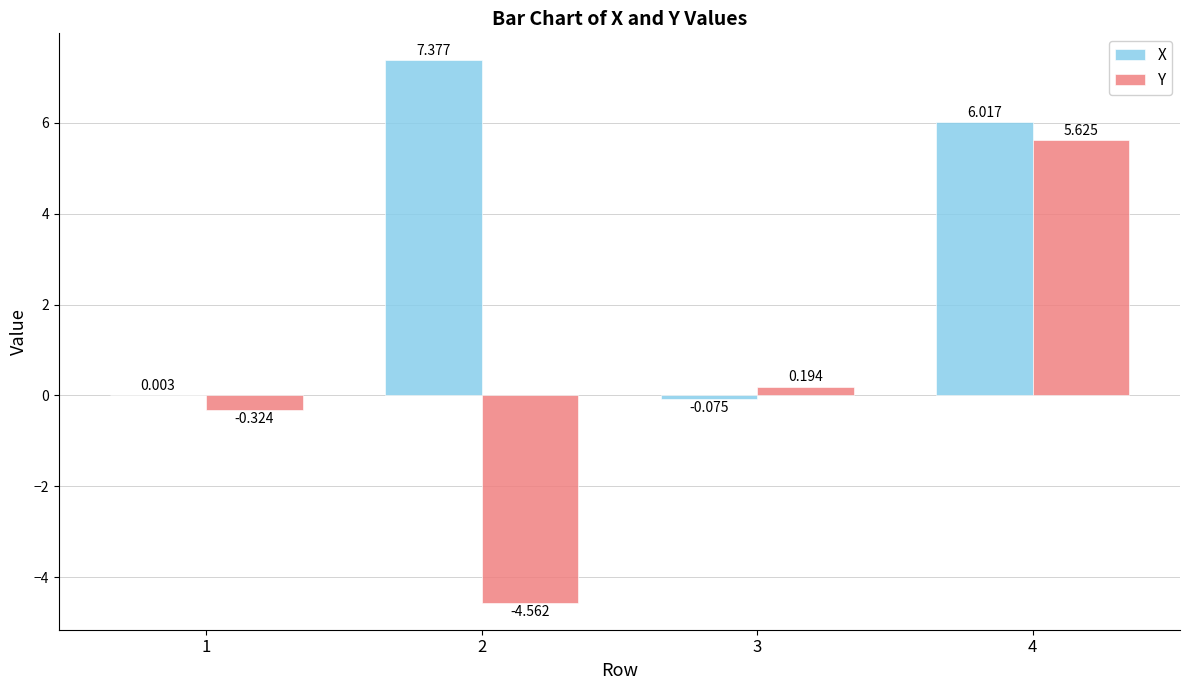

Between 2 and 3, which series saw the biggest shift?

X